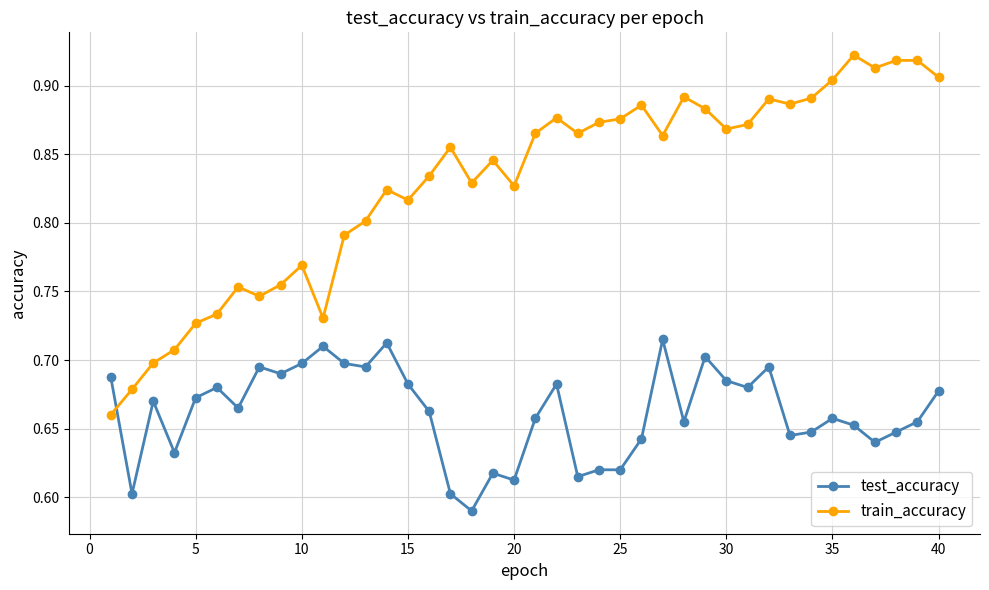

True or false: test_accuracy and train_accuracy intersect in this chart.

True